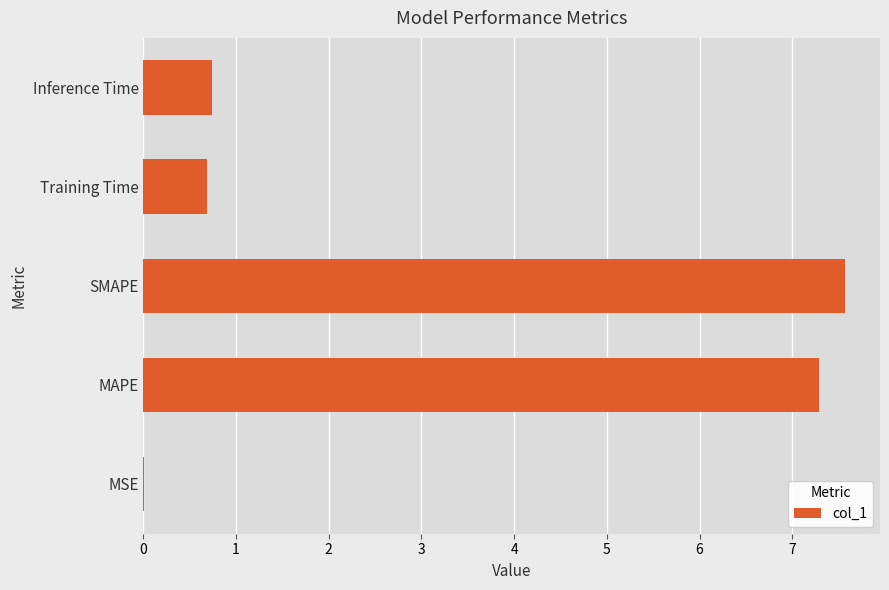

What is the sum of all values?

16.3